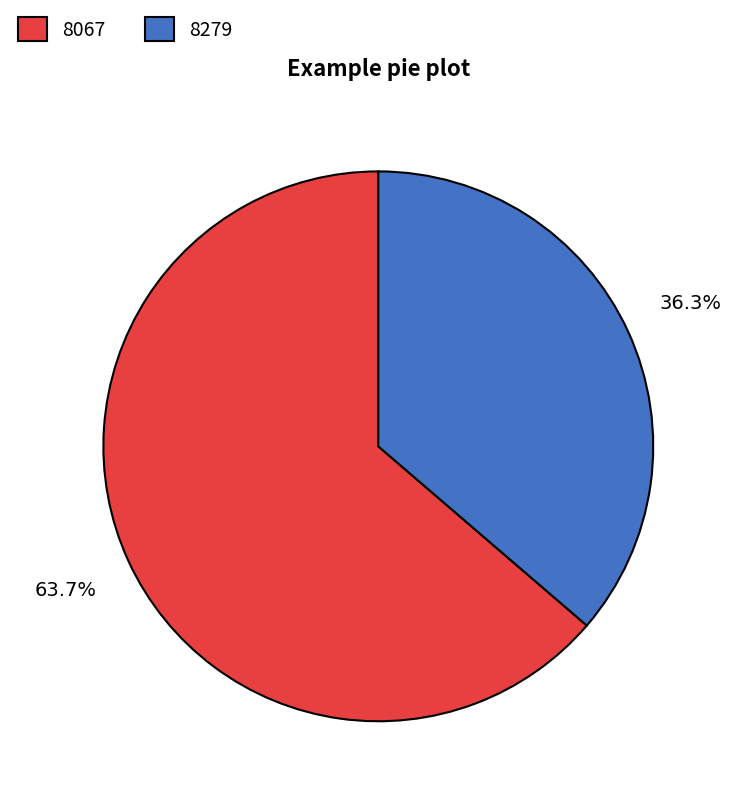

What percentage do 8279 and 8067 together represent?

100.0%